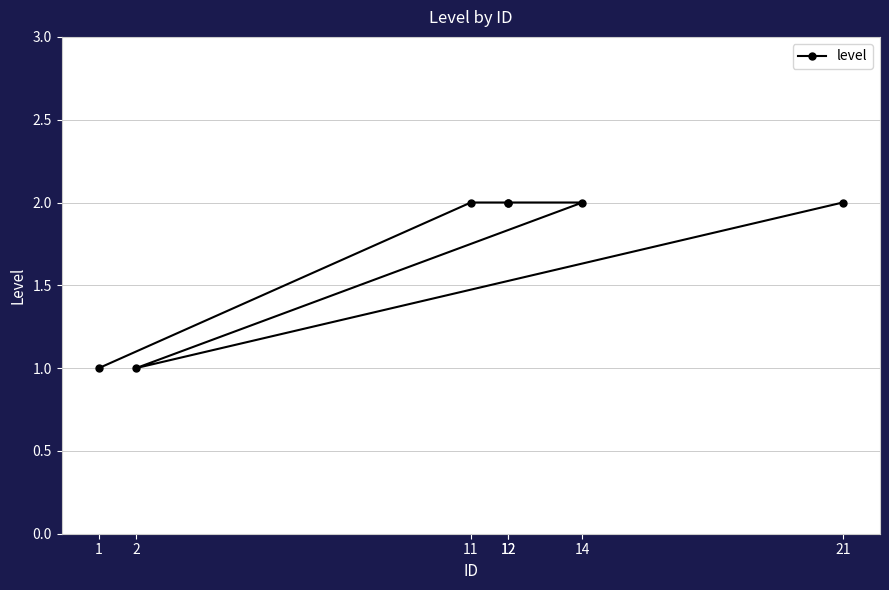

What is the difference between the second highest and second lowest values?

1